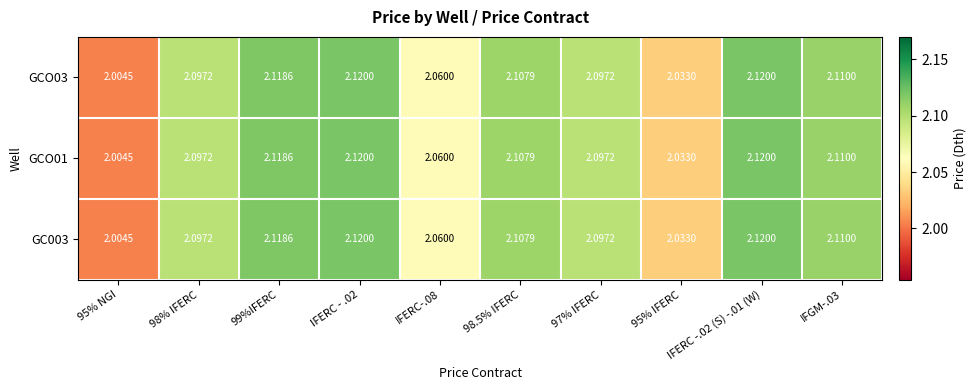

Which category has the lowest value across all series?

95% NGI